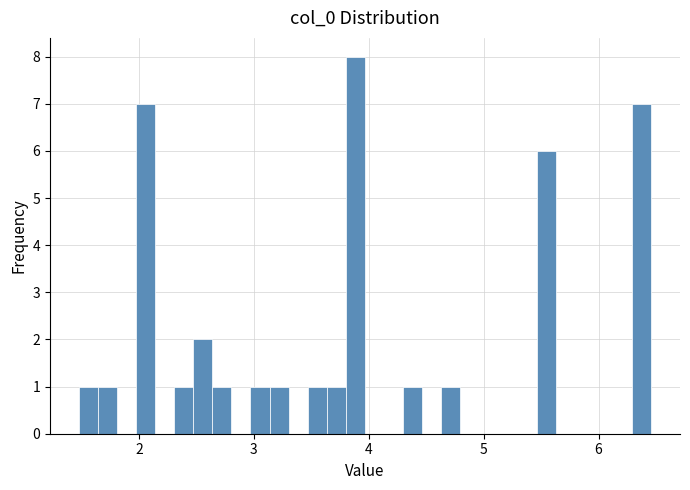

Around what value on the x-axis is the tallest bar? Give the approximate position of its centre, as read against the axis.

3.9